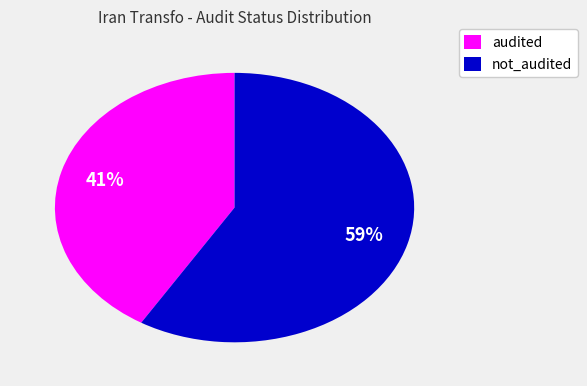

Is there a majority slice in this chart?

Yes